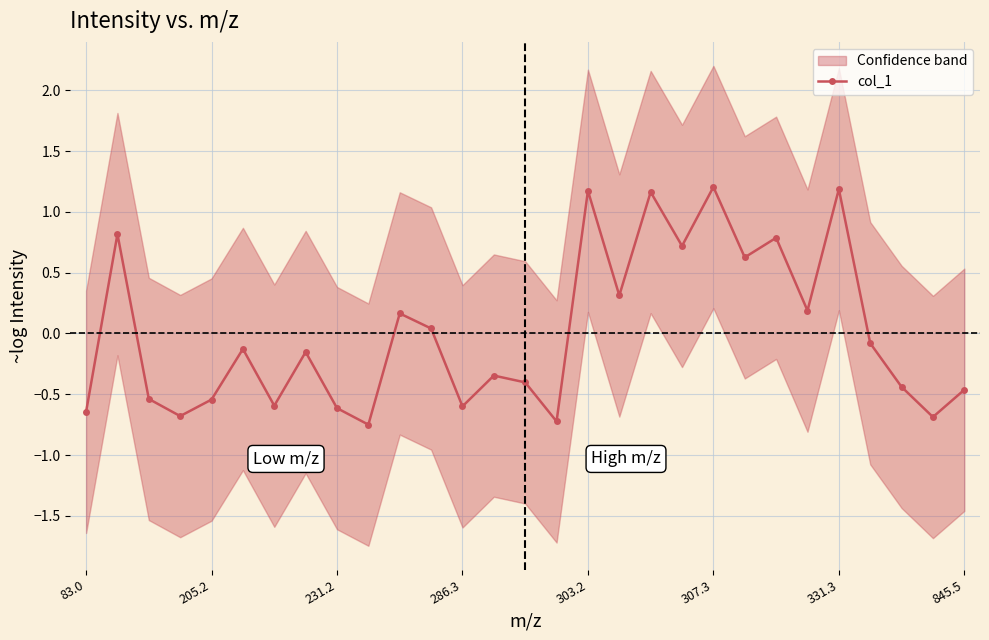

What is the greatest value displayed?

1.2